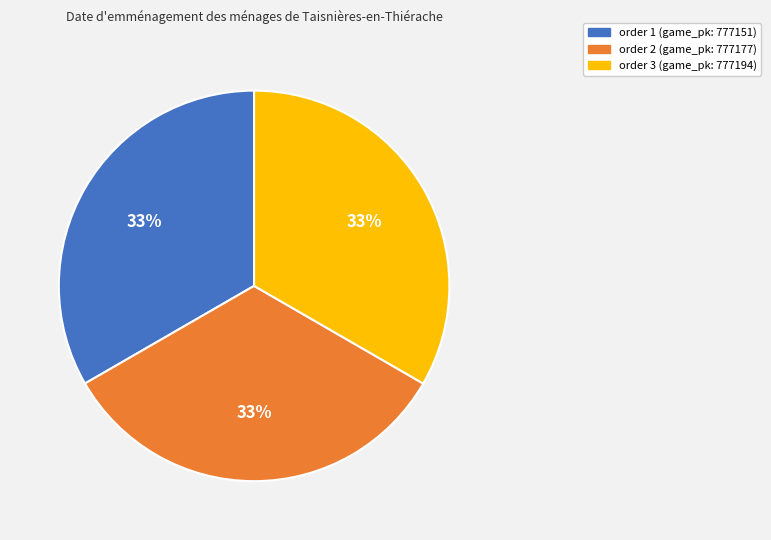

Does any single category account for the majority?

No